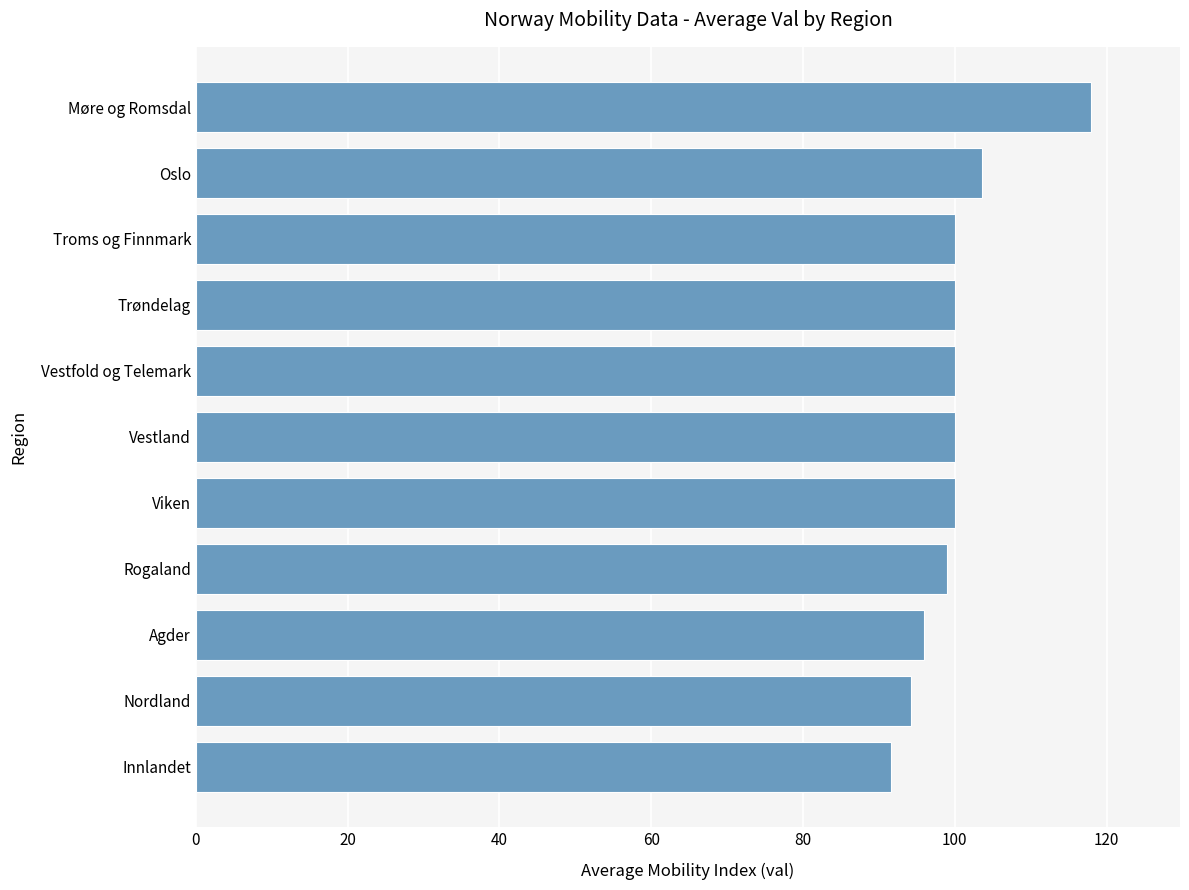

What is the difference between the maximum and minimum values?

26.3